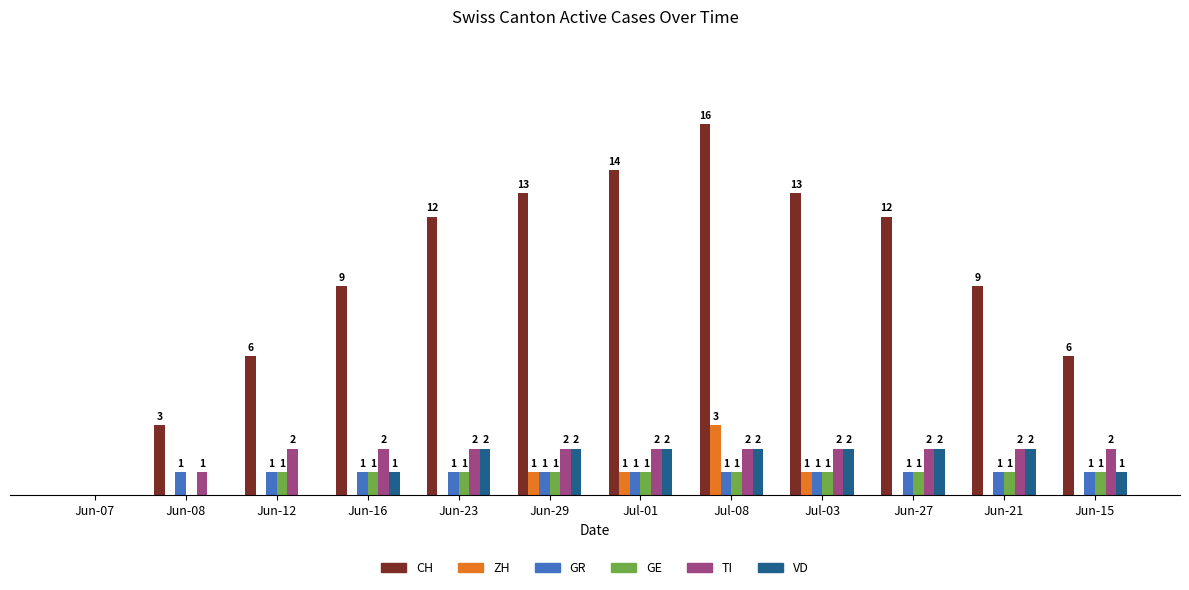

Is the value of ZH at Jun-15 greater than the value of TI at Jun-21?

No